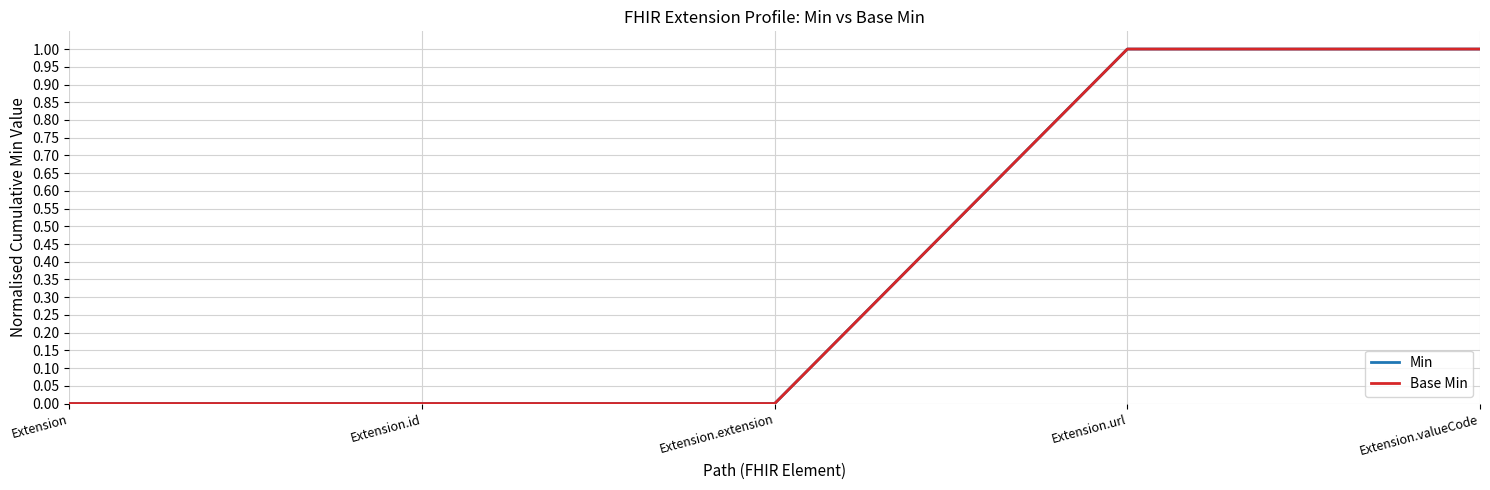

Does the chart display data point markers on the line(s)?

No